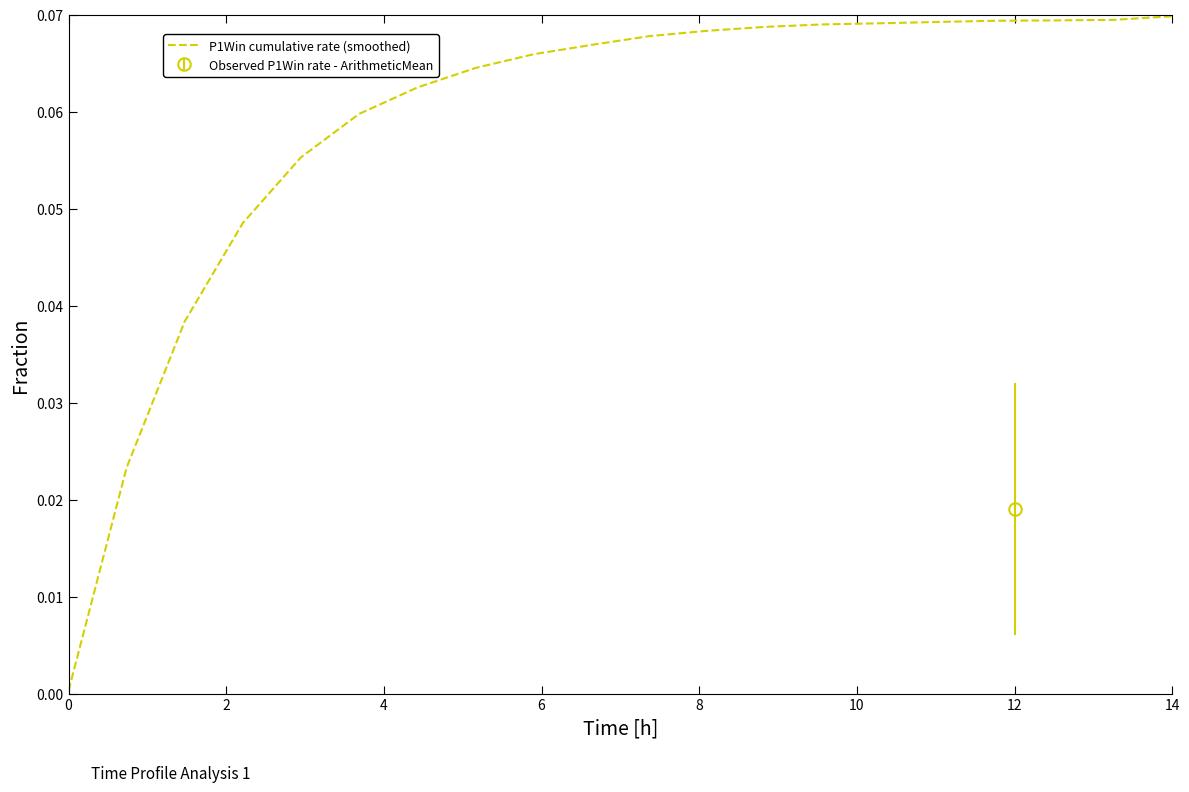

The chart shows a value of 0.1 at 8. True or false?

False